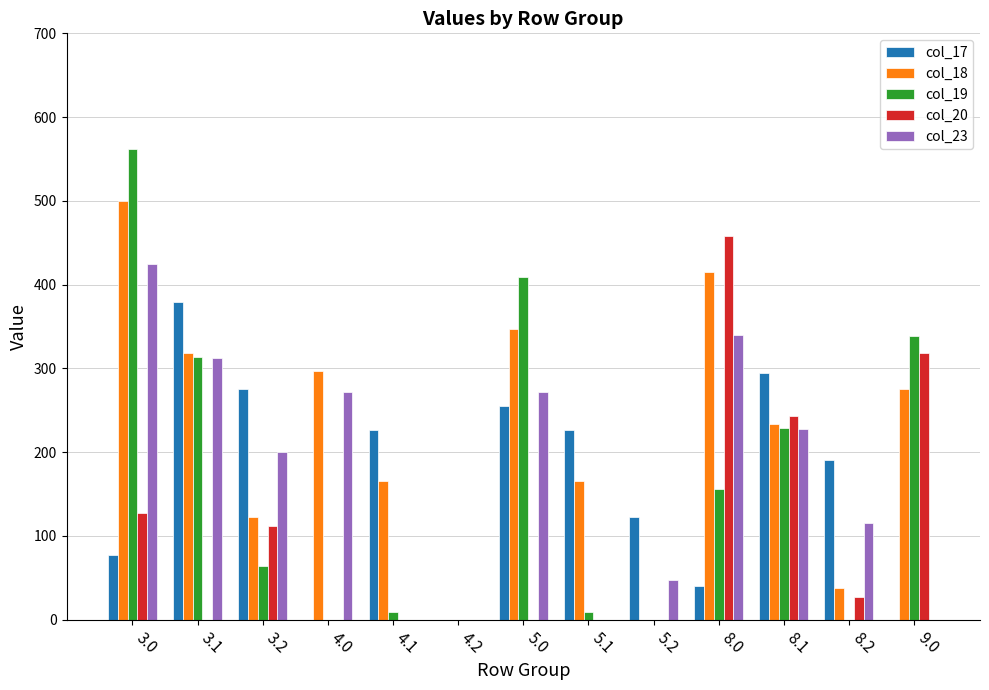

True or false: col_19 has a value of 562.2 at 3.0.

True